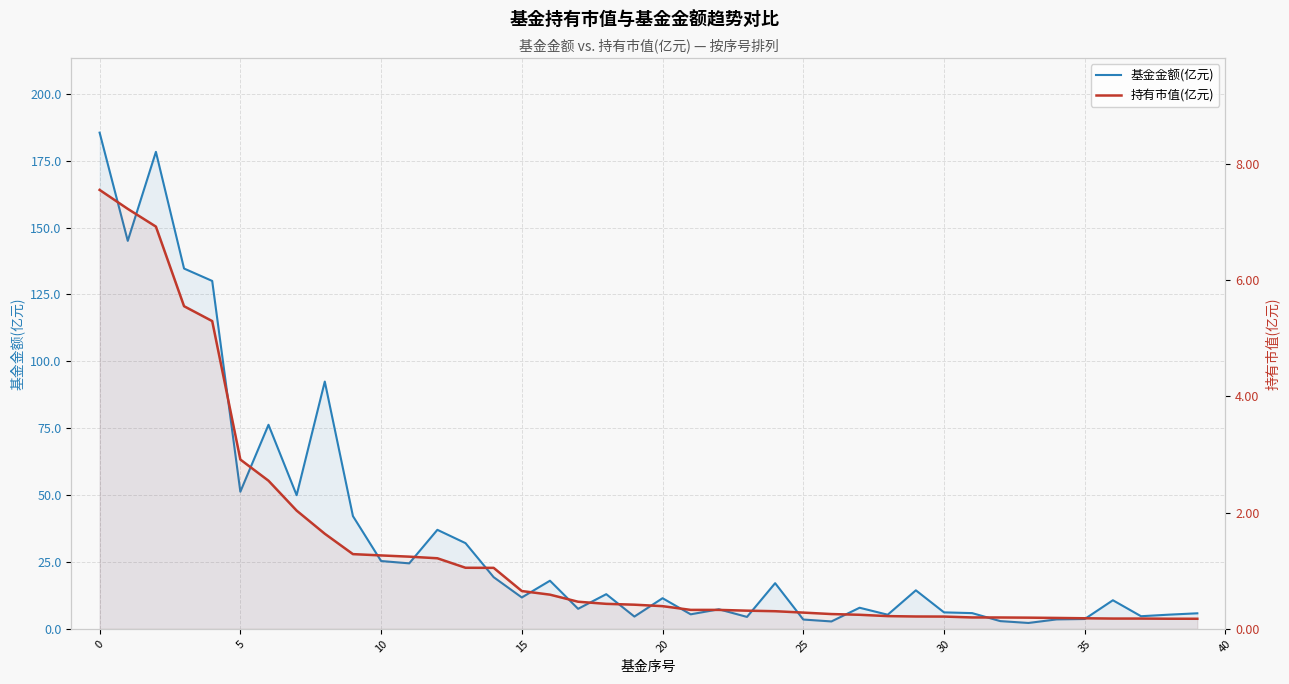

What is the difference between the 持有市值(亿元) values at 18 and 15?

0.2